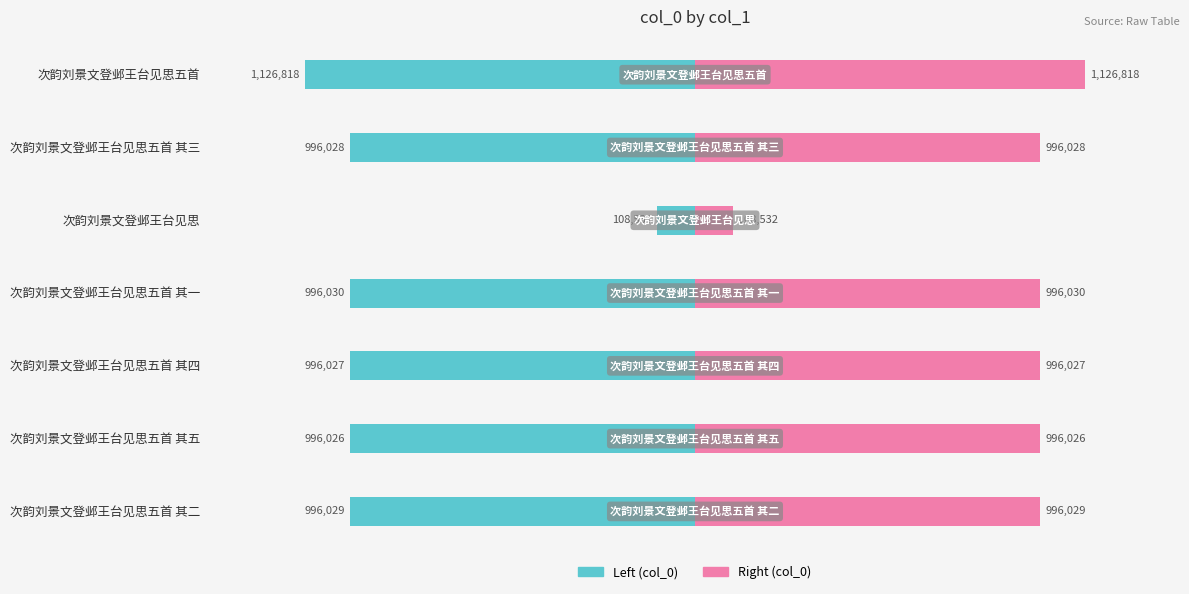

Rank the series by their average value, from lowest to highest.

col_0 (left), col_0 (right)